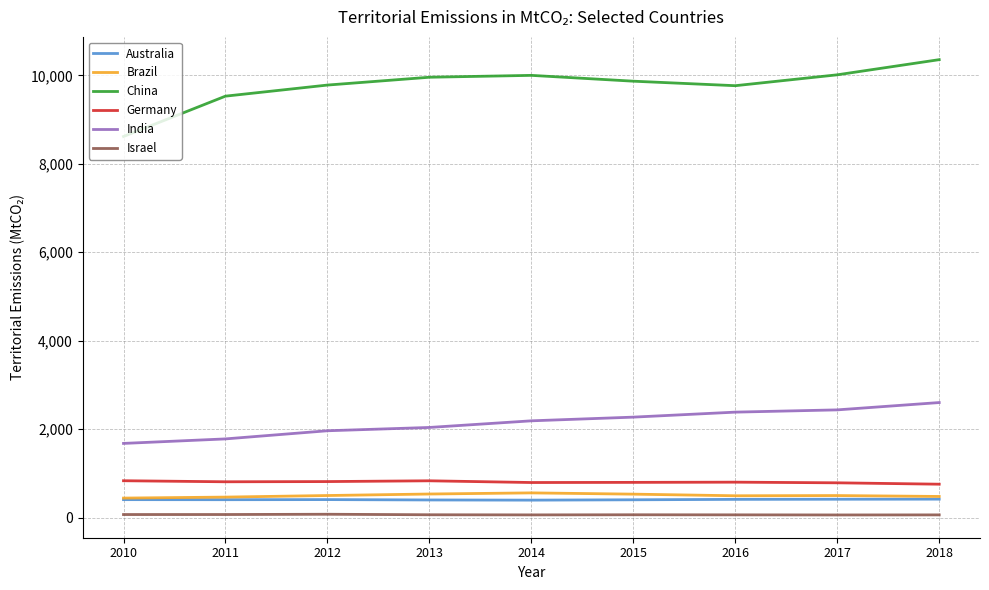

Does the chart have visible grid lines?

Yes